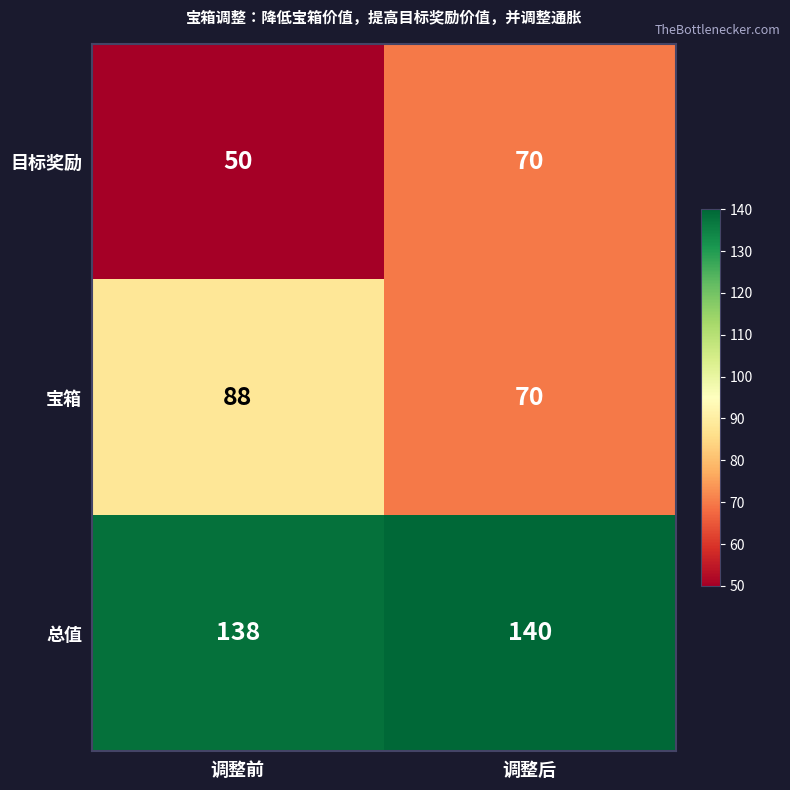

Which series has the largest range (max minus min)?

目标奖励